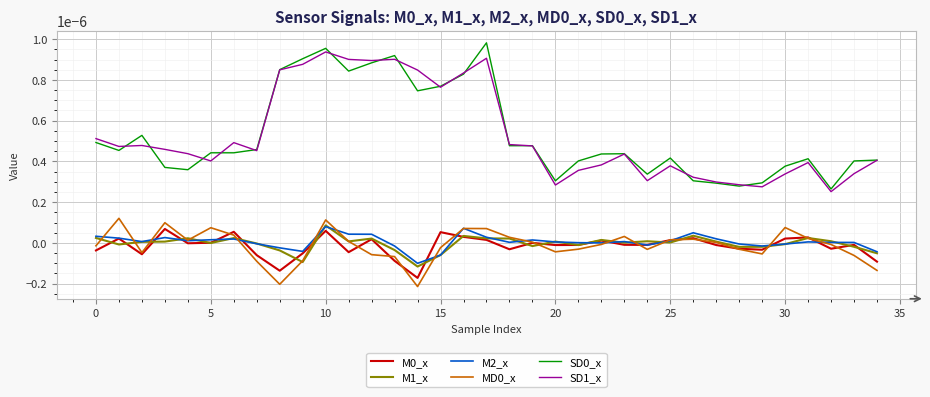

True or false: M2_x and SD0_x intersect in this chart.

False